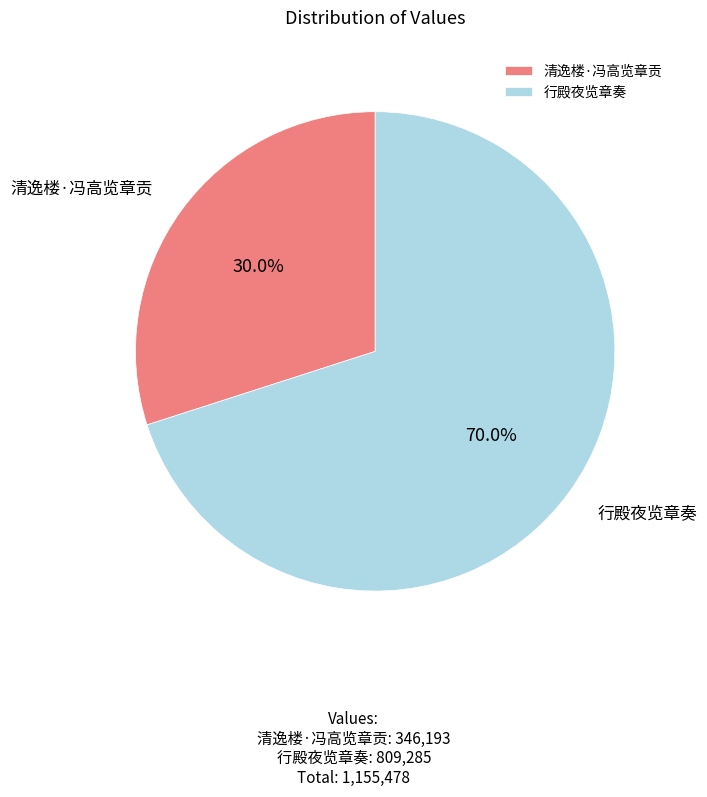

Is the sum of 清逸楼·冯高览章贡 and 行殿夜览章奏 greater than half?

Yes